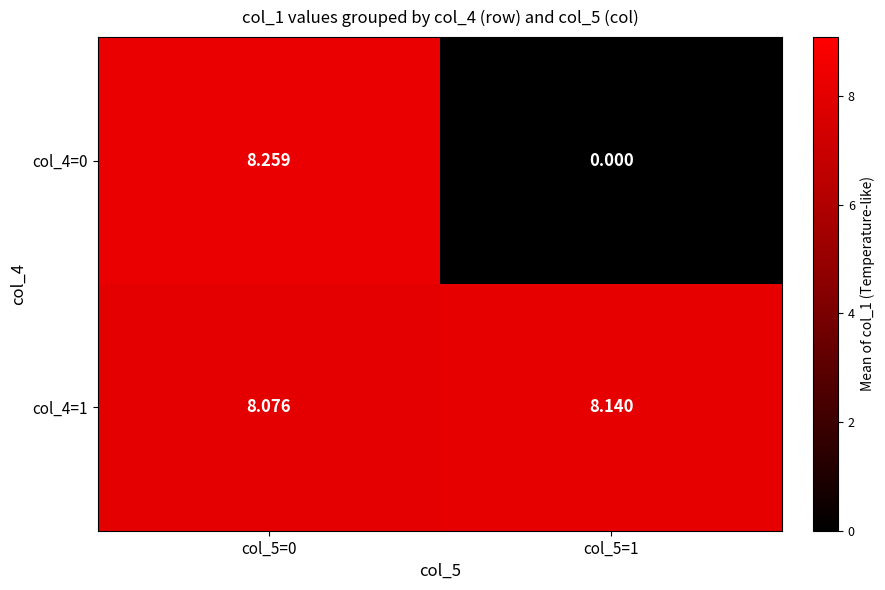

Is the value of col_4=1 at col_5=0 greater than the value of col_4=0 at col_5=0?

No